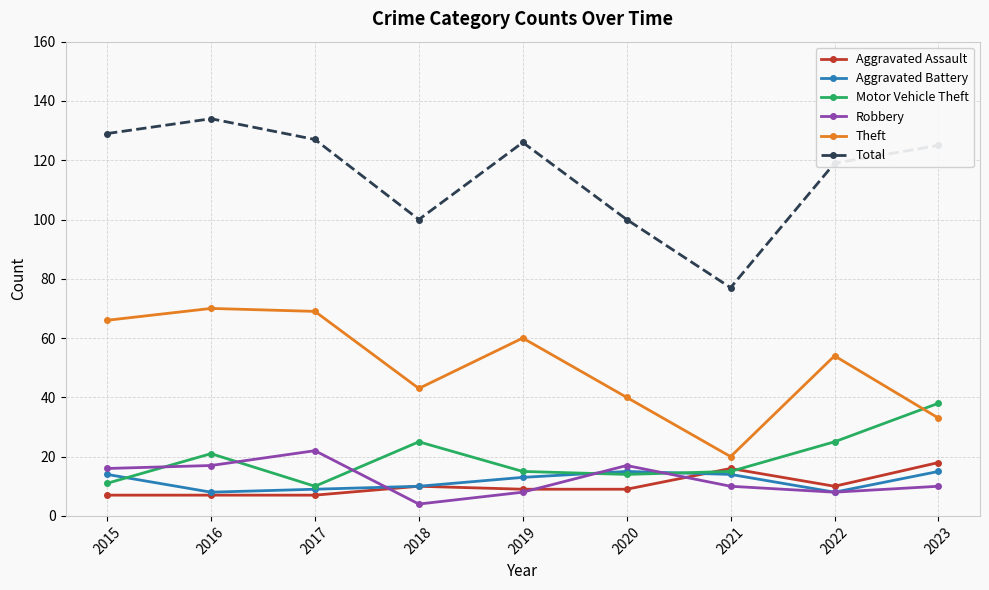

In Aggravated Battery, how many points are higher than both neighbors (excluding endpoints)?

1